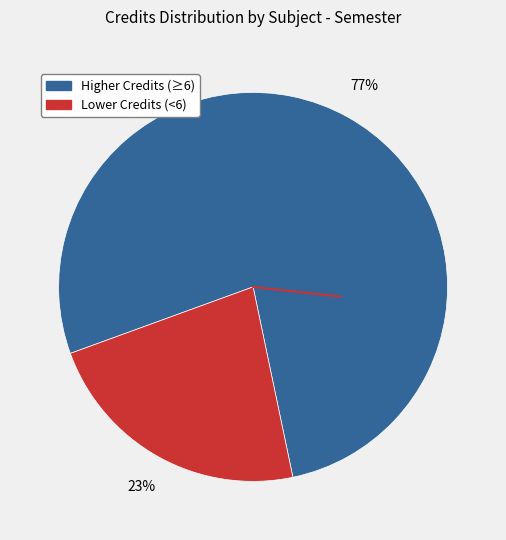

Is there any slice that represents more than half of the pie?

Yes